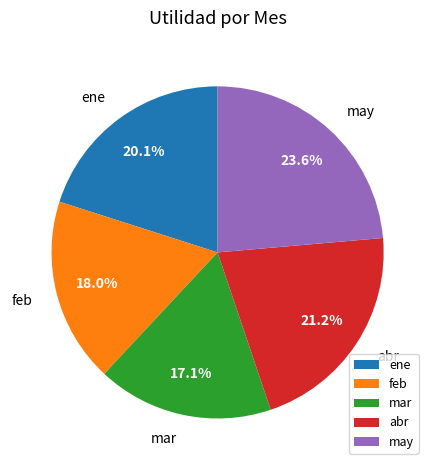

What is the ratio of the value at ene to the value at mar?

1.2